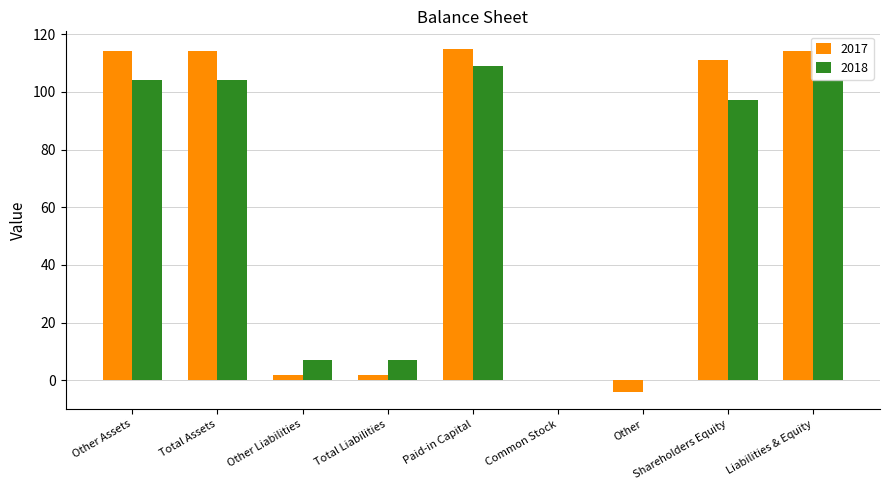

What is the highest value of the 2017 series?

115